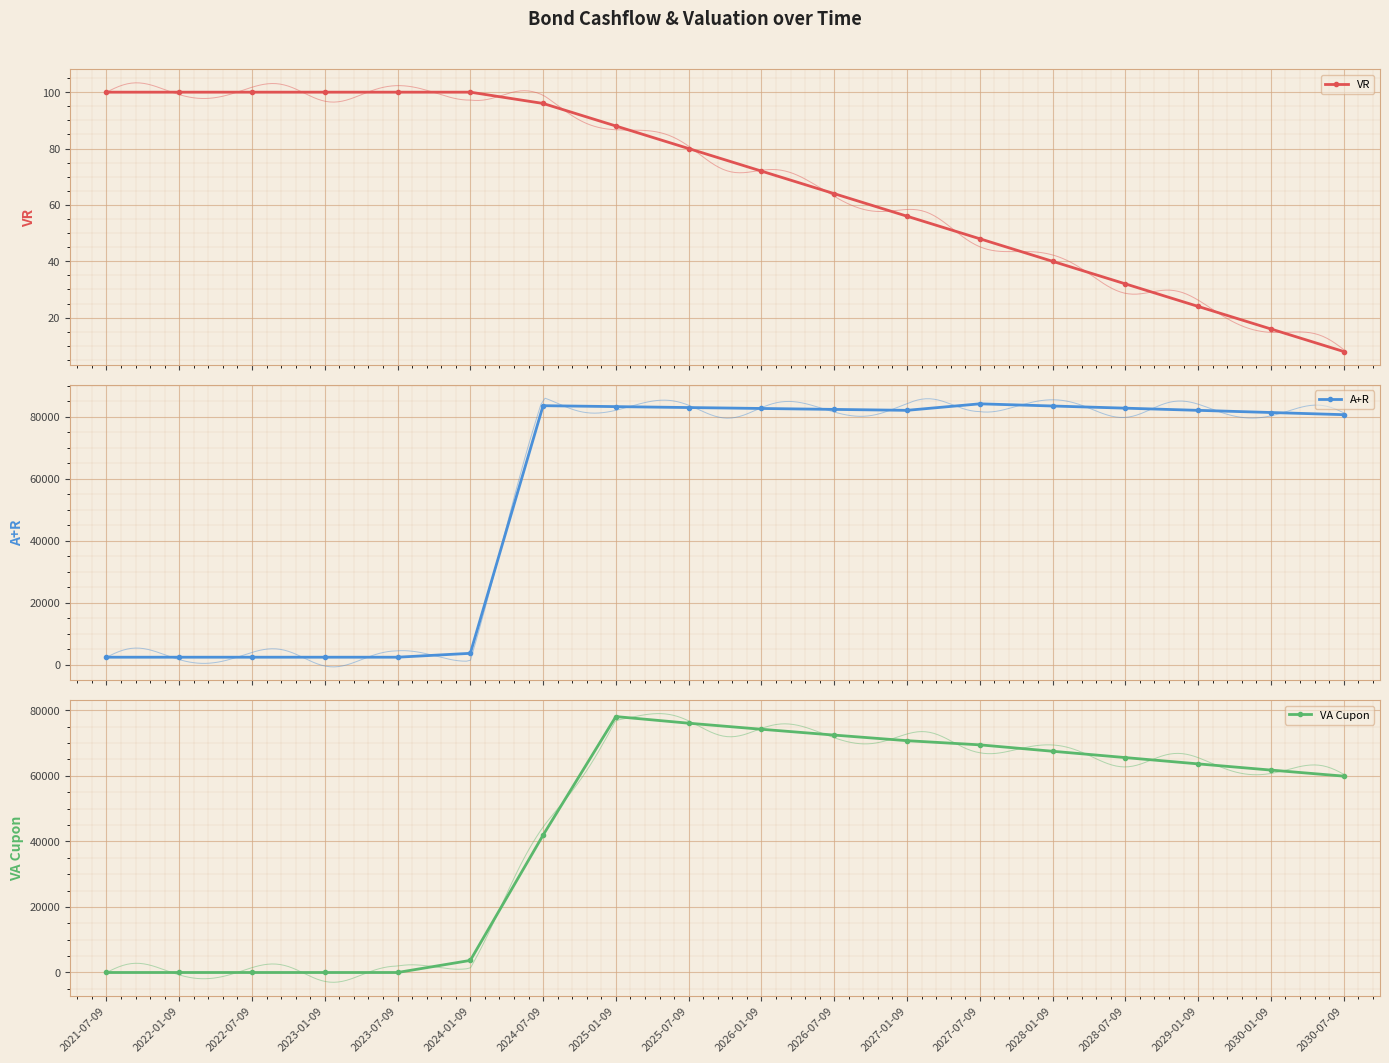

At which label does VA Cupon reach its minimum?

2021-07-09